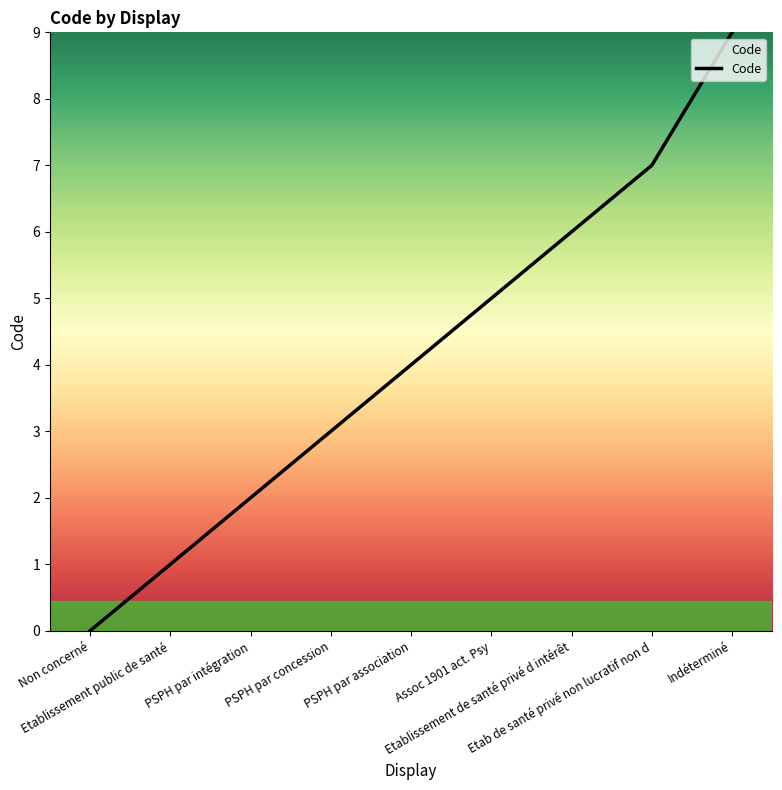

What is the average value?

4